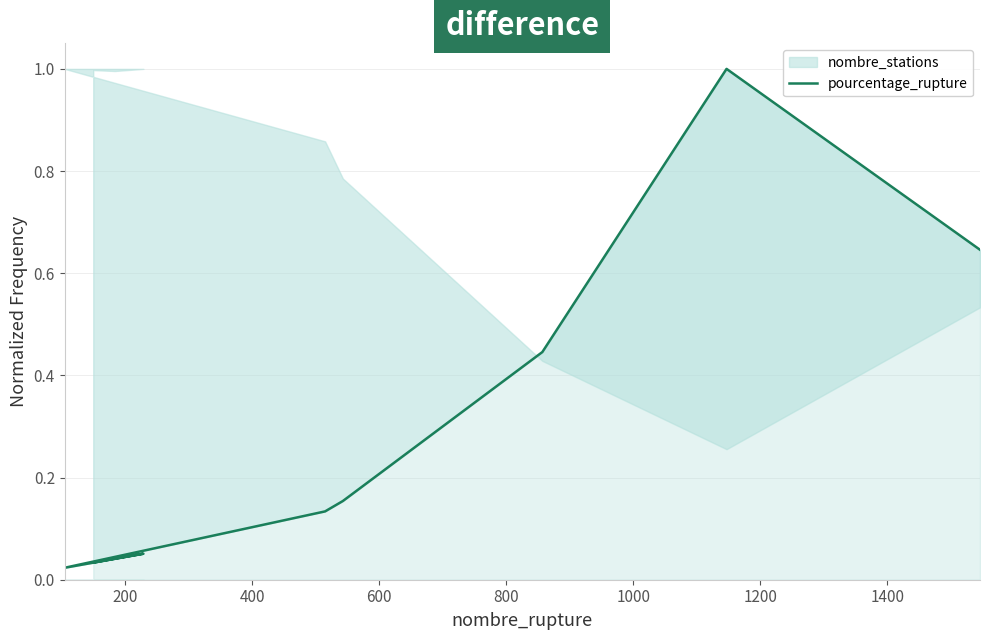

How many categories are shown in the chart?

9